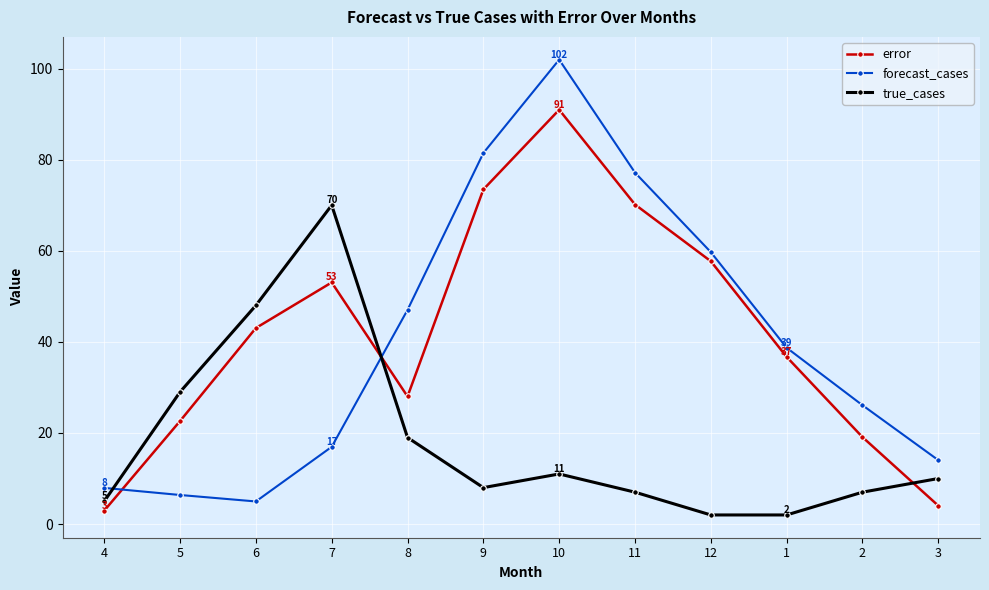

Between 5 and 10, which series saw the biggest shift?

forecast_cases